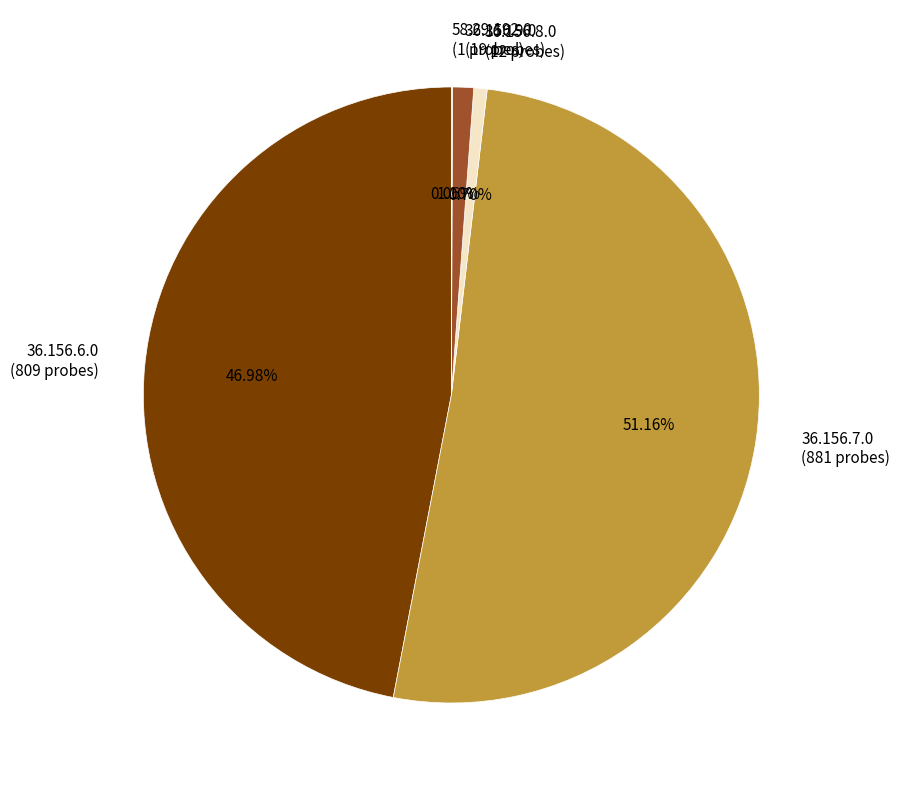

Do 36.156.9.0 (19 probes) and 36.156.8.0 (12 probes) together represent more than half of the pie?

No